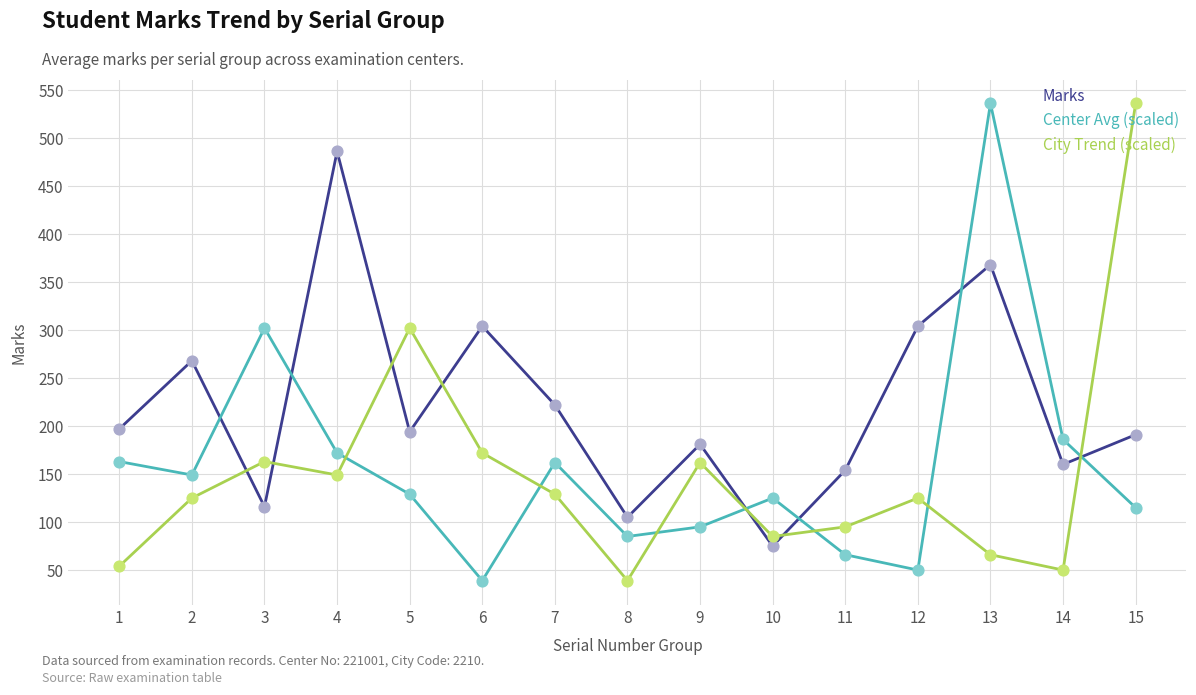

What is the total value across all series at 3?

581